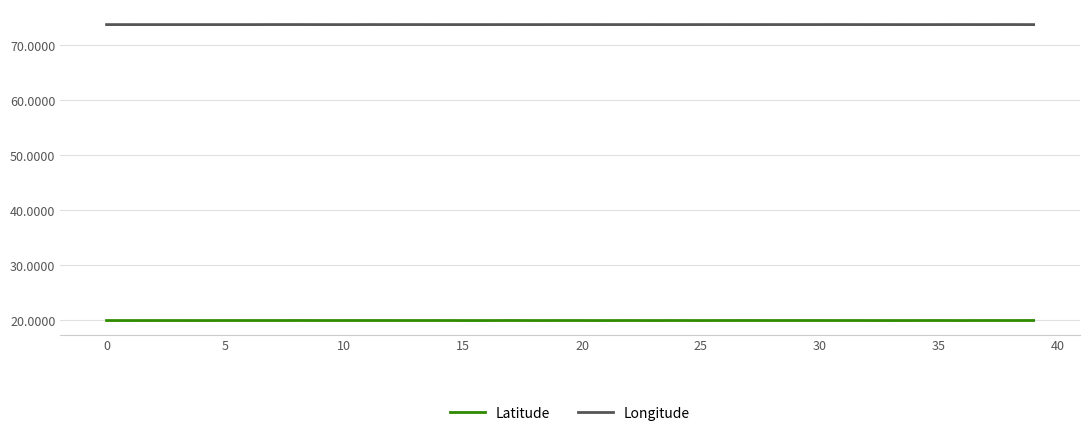

Which series has the largest total across all categories?

Longitude